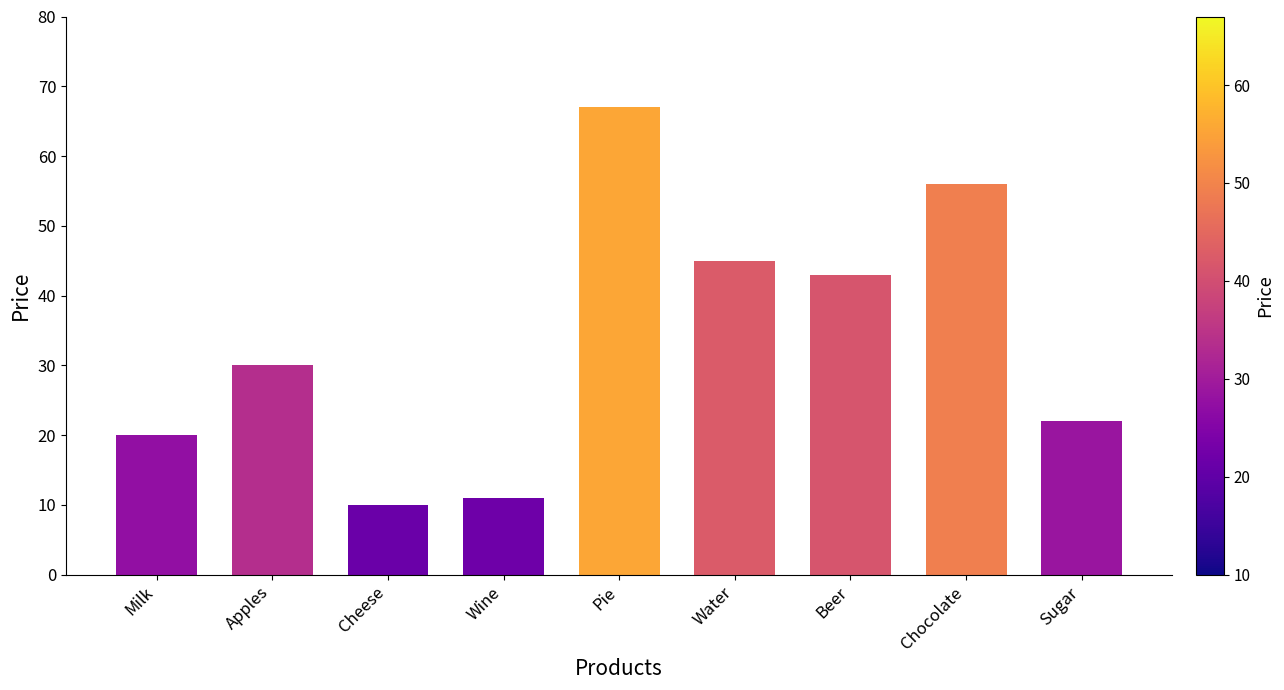

At which label is the value closest to 38?

Beer